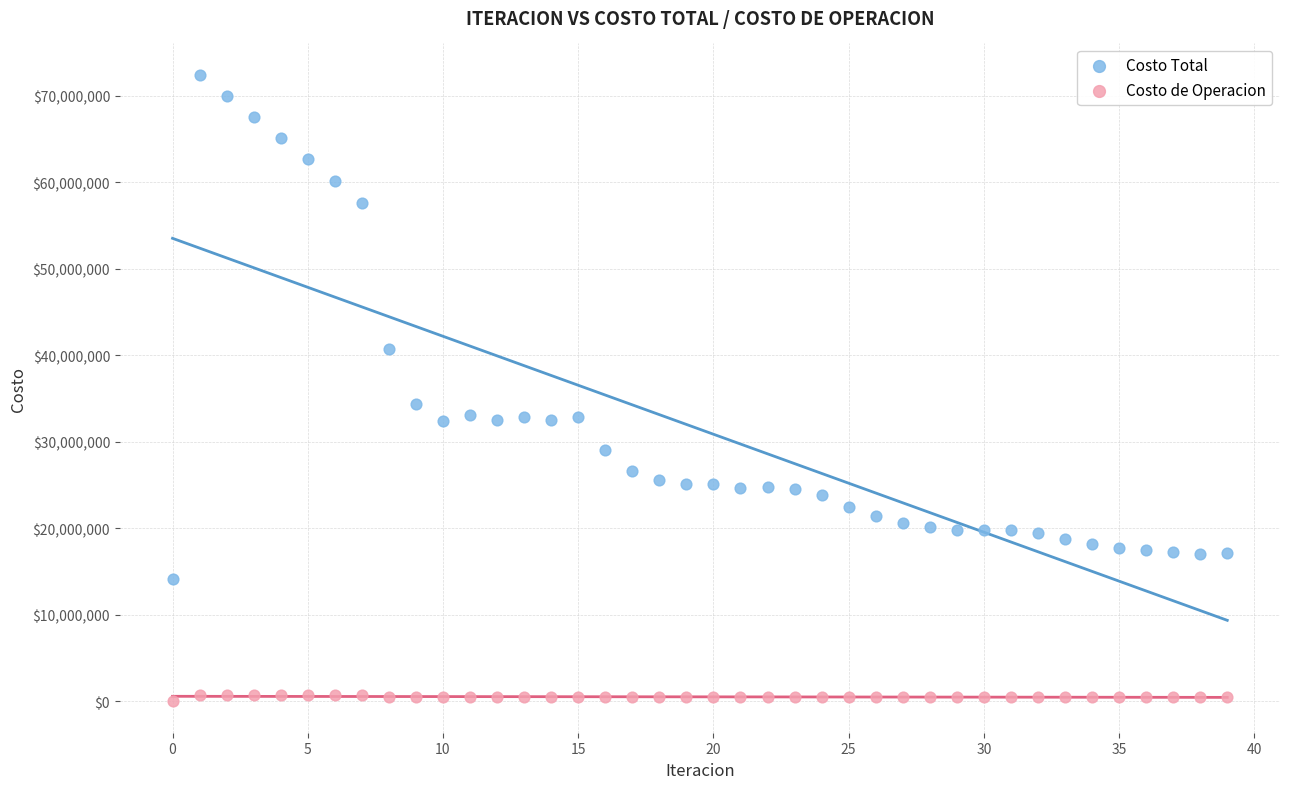

Which series reaches the maximum Y coordinate?

Costo Total